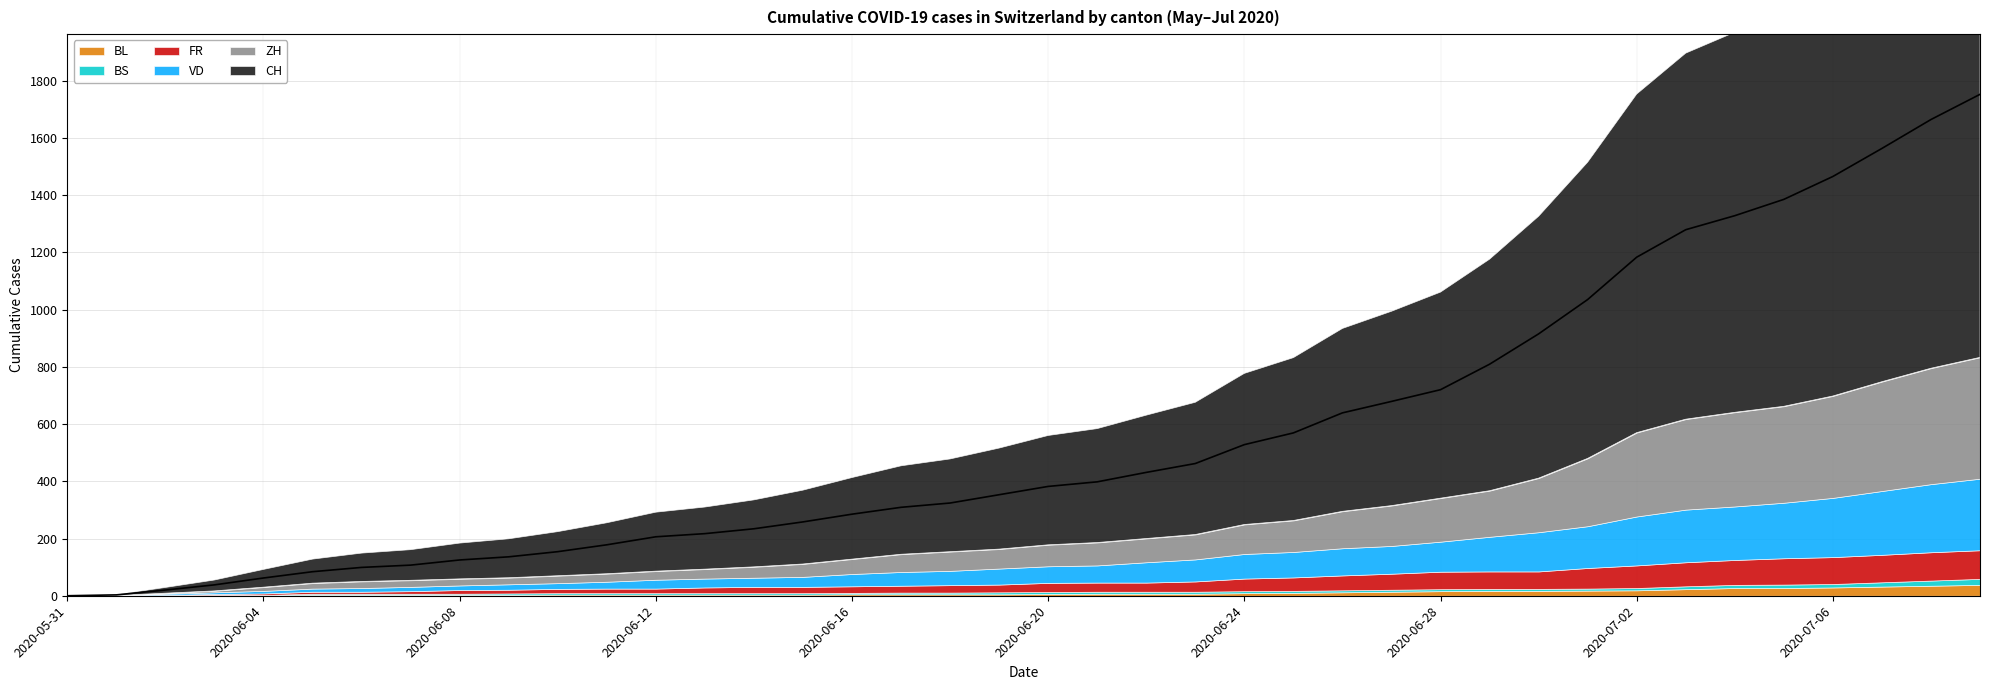

At which label does BS reach its peak?

2020-07-09